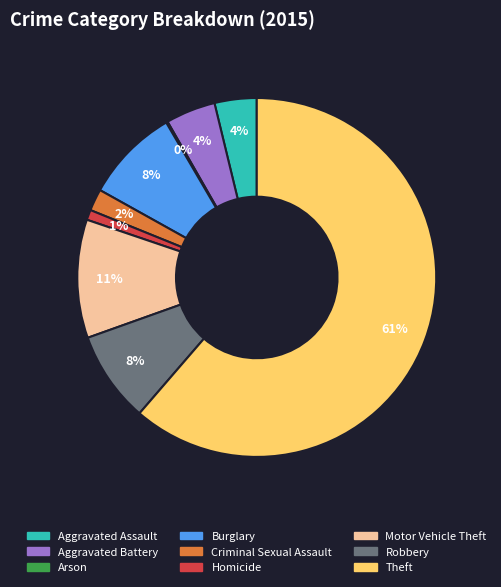

To the nearest percent, what portion does Motor Vehicle Theft represent?

11%